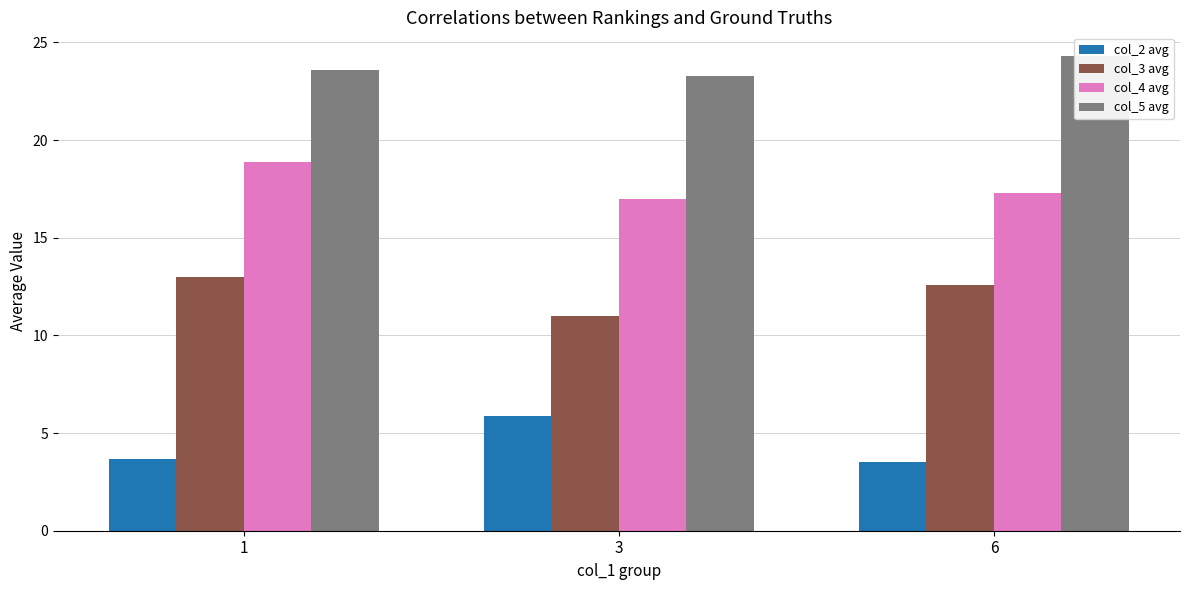

What is the difference between the highest and lowest values at 6?

20.8